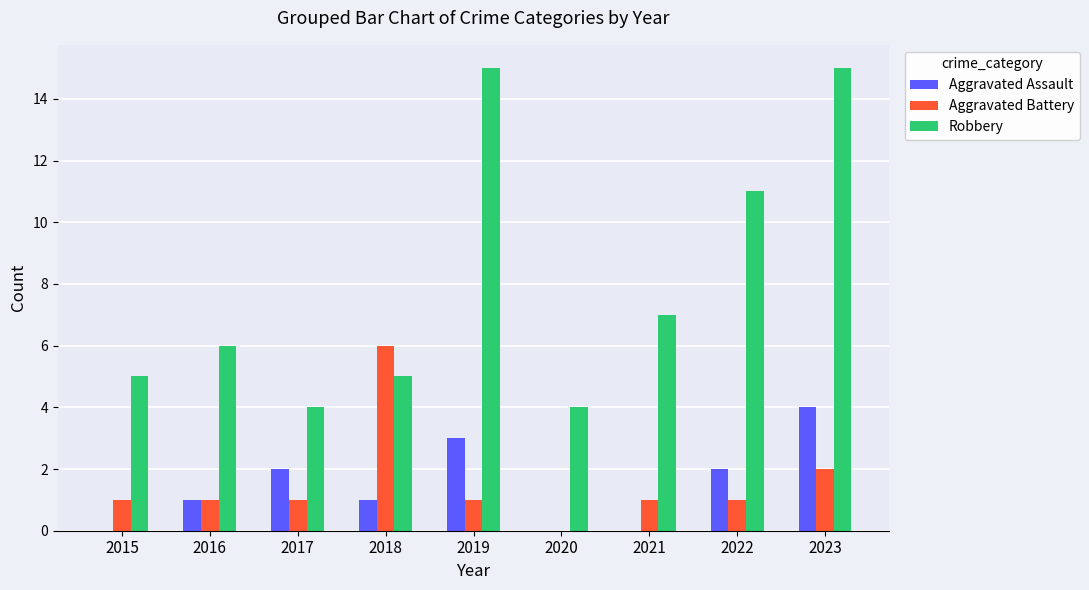

What is the maximum value shown in the chart?

15